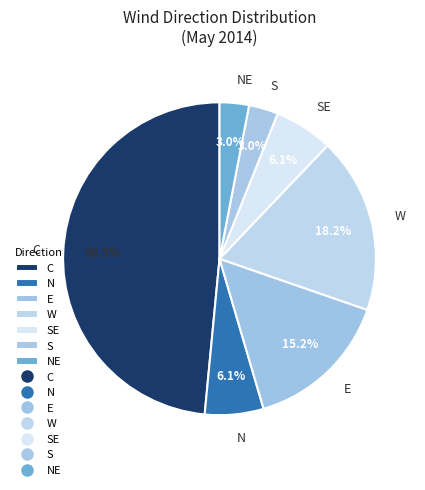

Is there any slice that represents more than half of the pie?

No